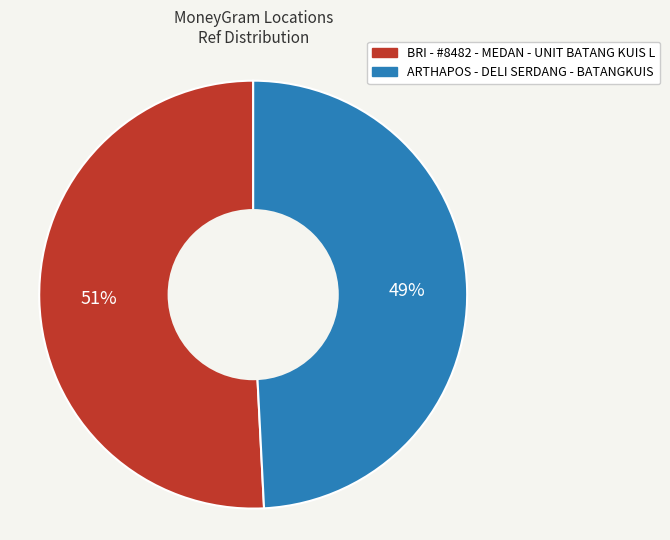

Is the sum of ARTHAPOS - DELI SERDANG - BATANGKUIS and BRI - #8482 - MEDAN - UNIT BATANG KUIS L greater than half?

Yes